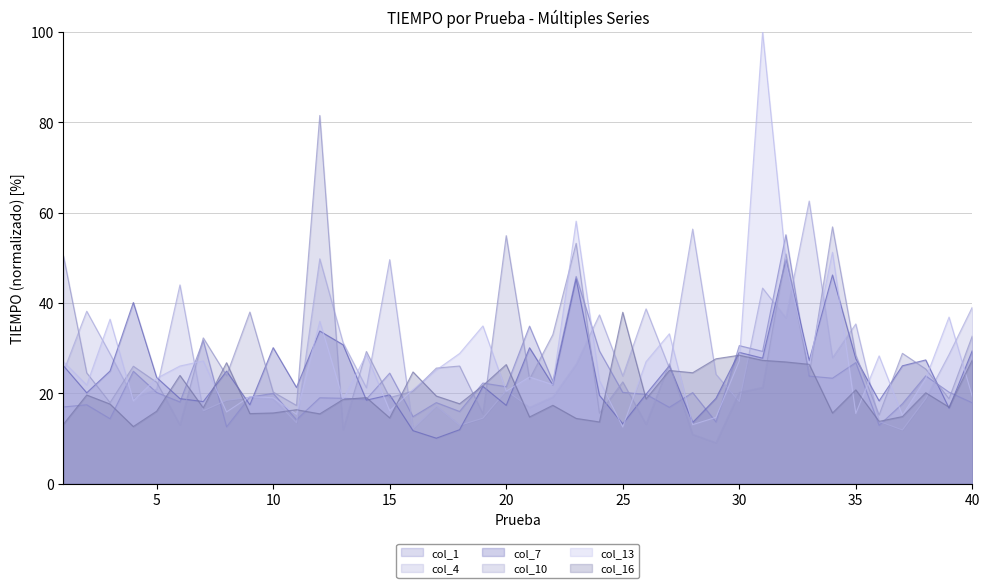

Does the chart have visible grid lines?

Yes